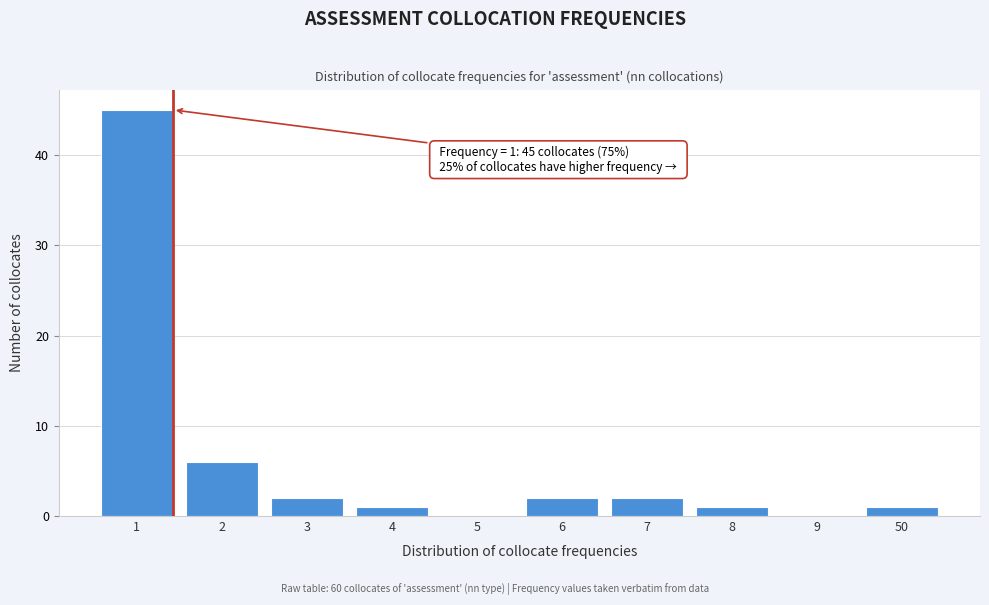

What is the maximum value shown in the chart?

45